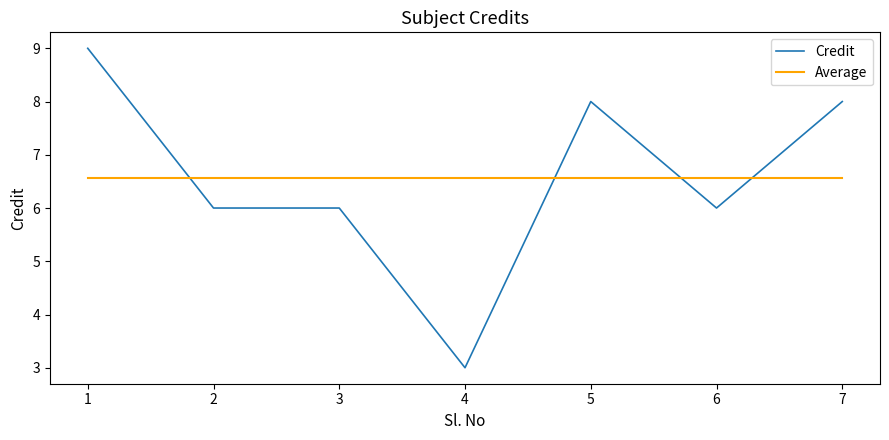

Rank the series at 4 from lowest to highest value.

Credit, Average